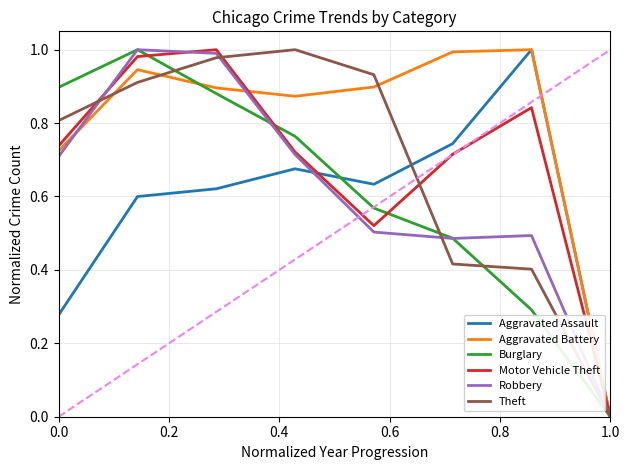

True or false: Motor Vehicle Theft and Aggravated Assault intersect in this chart.

True